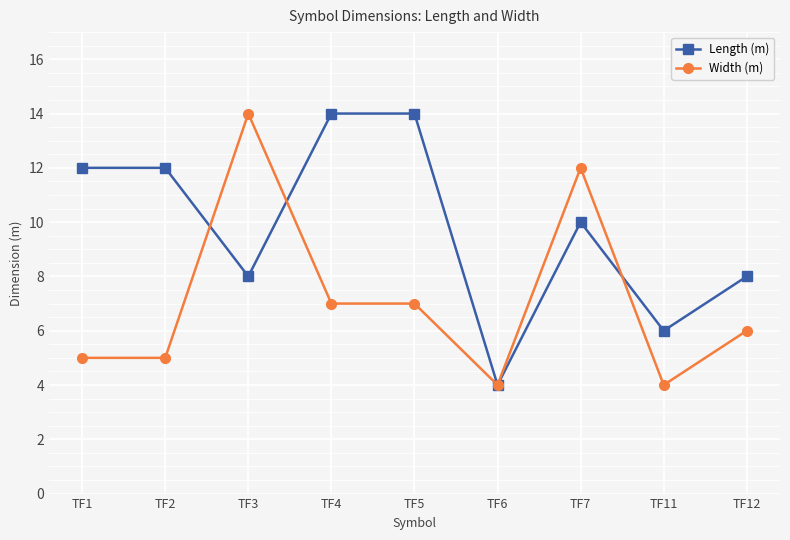

At how many categories does at least one series exceed 10?

6